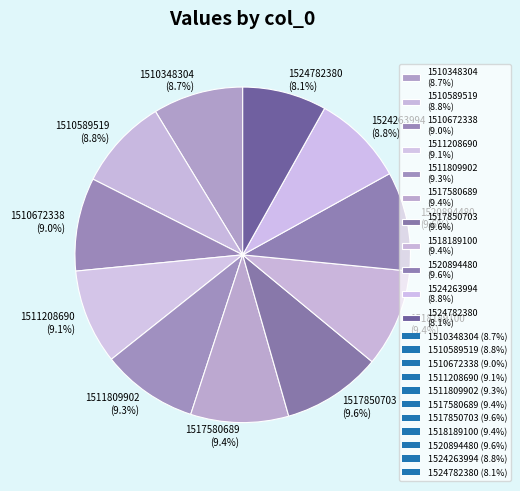

Combined, what portion of the pie is 1517850703 (9.6%) and 1524263994 (8.8%)?

18.4%